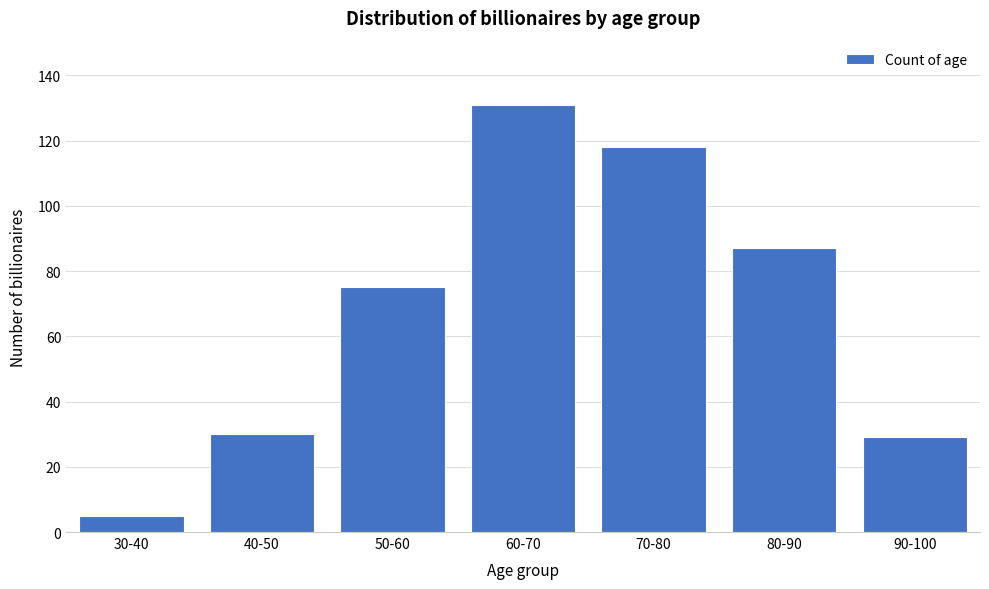

Reading left to right, list all the values displayed in this chart.

30-40=5	40-50=30	50-60=75	60-70=131	70-80=118	80-90=87	90-100=29